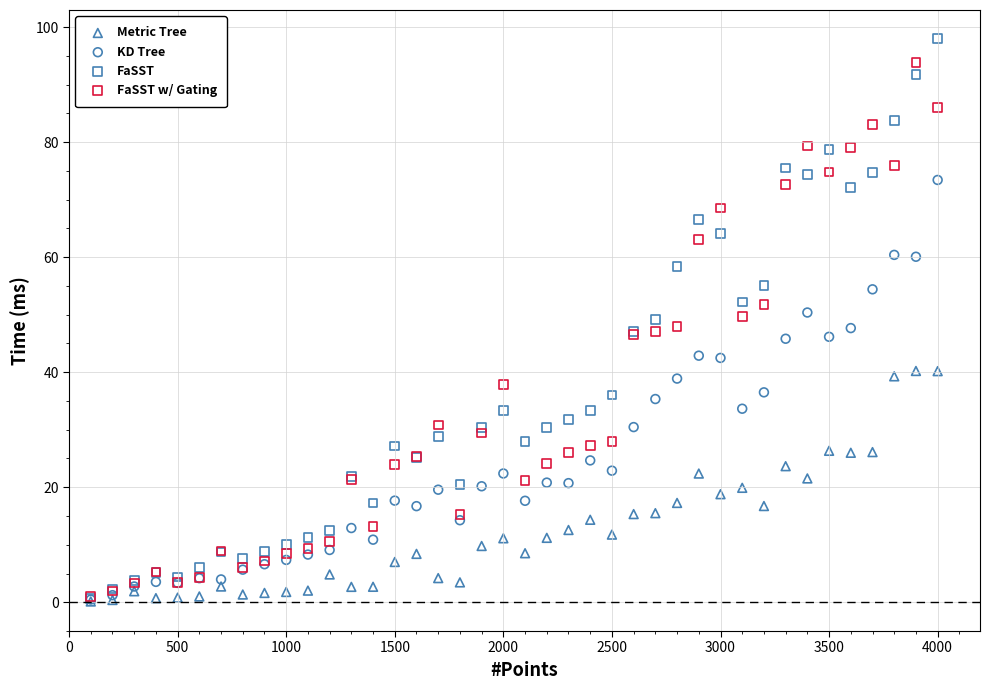

Which series has the widest spread of Y values?

FaSST